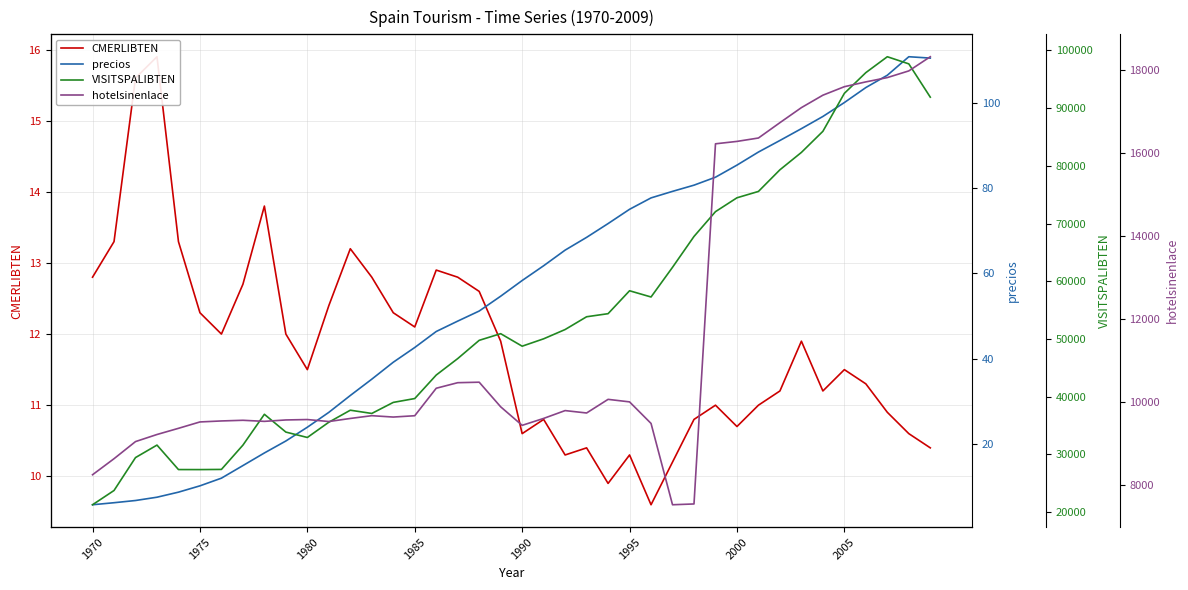

Read the VISITSPALIBTEN value at 1995.

58350.0